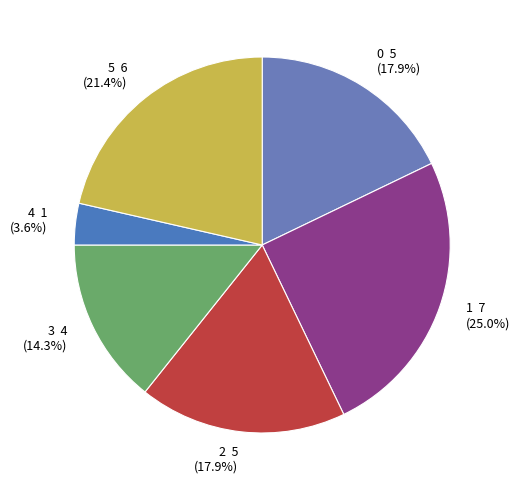

Does any single category account for the majority?

No